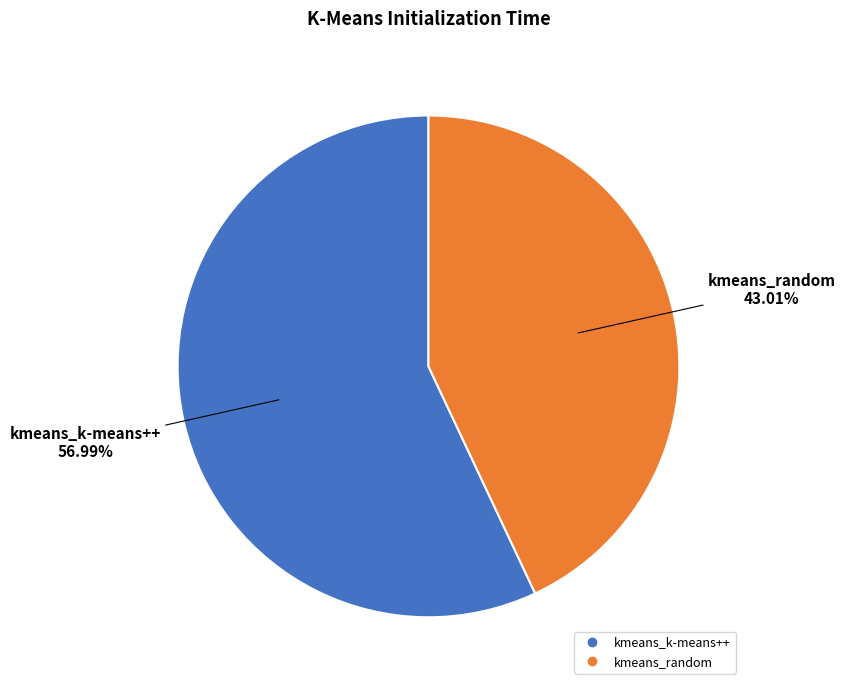

How much of the chart is everything except kmeans_k-means++?

43.0%